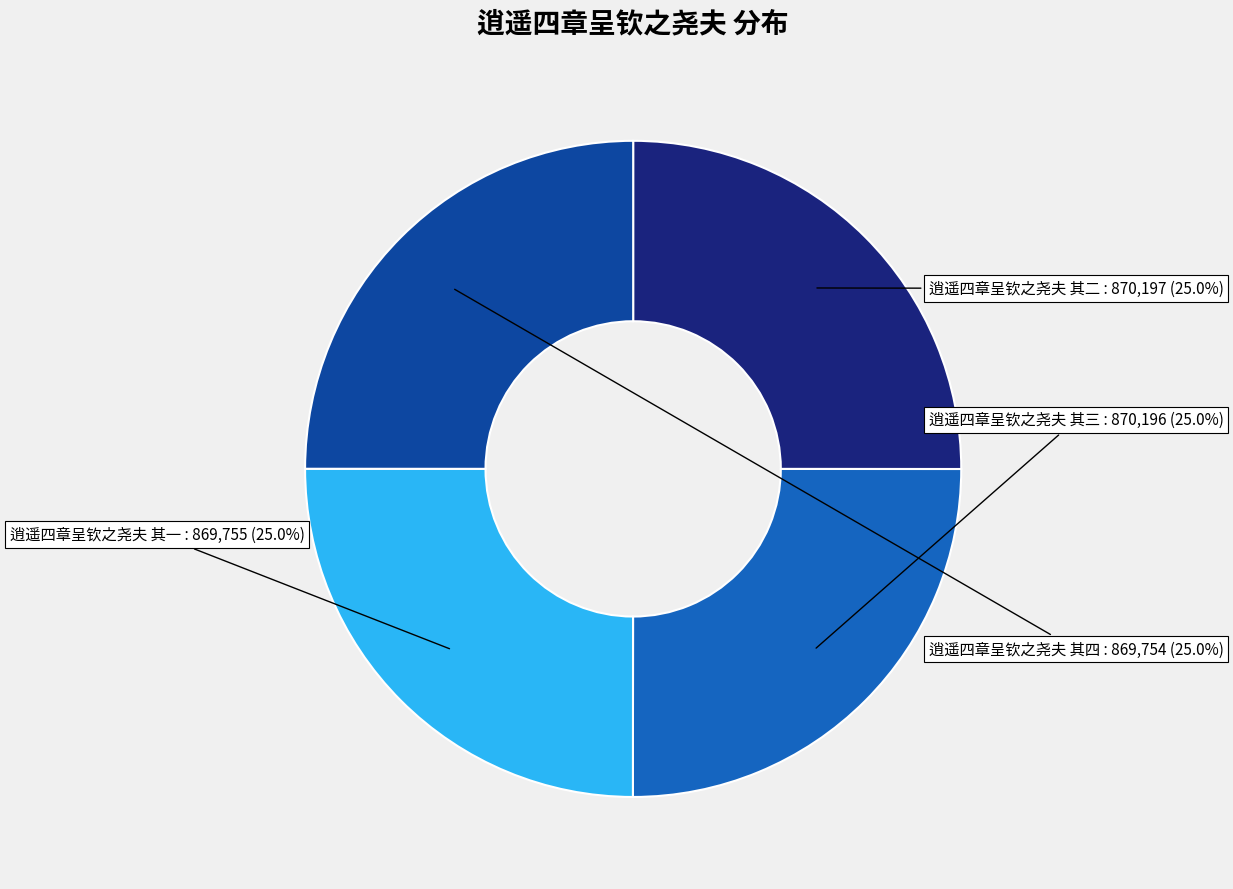

How many segments does this pie chart have?

4